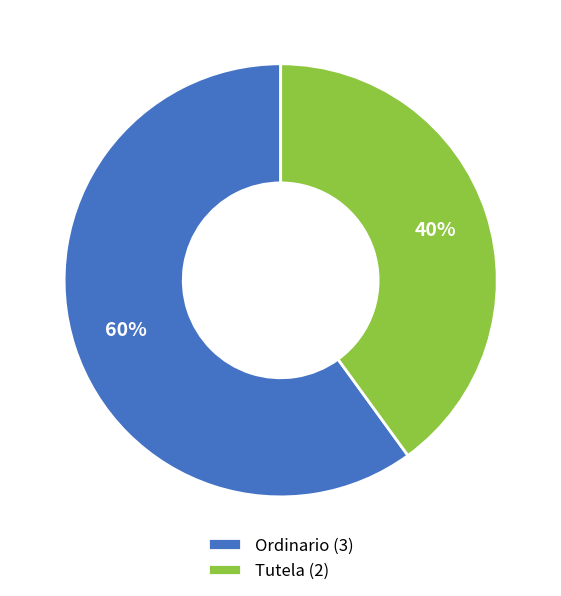

Which category has the smallest portion of the pie?

Tutela